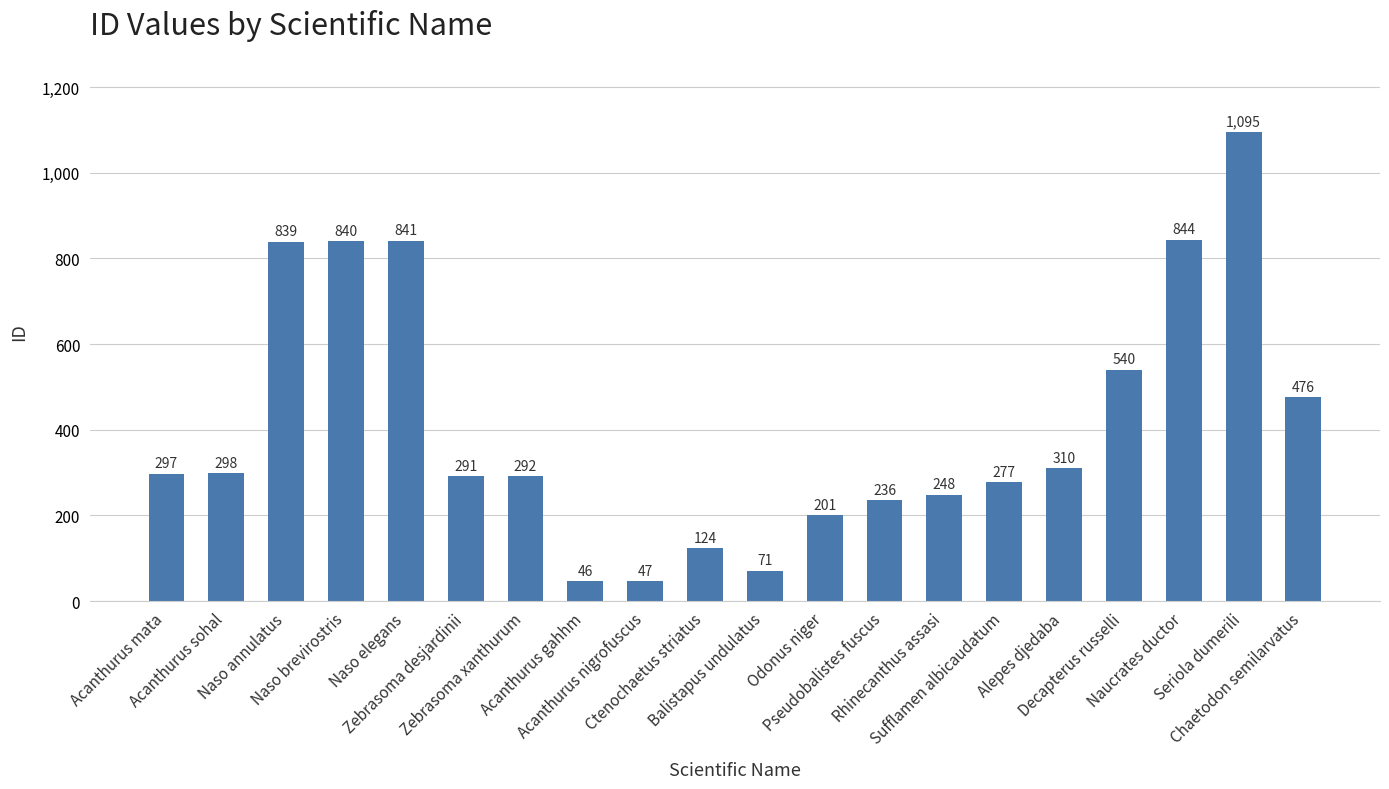

Reading left to right, extract all data points from this chart.

Acanthurus mata=297	Acanthurus sohal=298	Naso annulatus=839	Naso brevirostris=840	Naso elegans=841	Zebrasoma desjardinii=291	Zebrasoma xanthurum=292	Acanthurus gahhm=46	Acanthurus nigrofuscus=47	Ctenochaetus striatus=124	Balistapus undulatus=71	Odonus niger=201	Pseudobalistes fuscus=236	Rhinecanthus assasi=248	Sufflamen albicaudatum=277	Alepes djedaba=310	Decapterus russelli=540	Naucrates ductor=844	Seriola dumerili=1095	Chaetodon semilarvatus=476